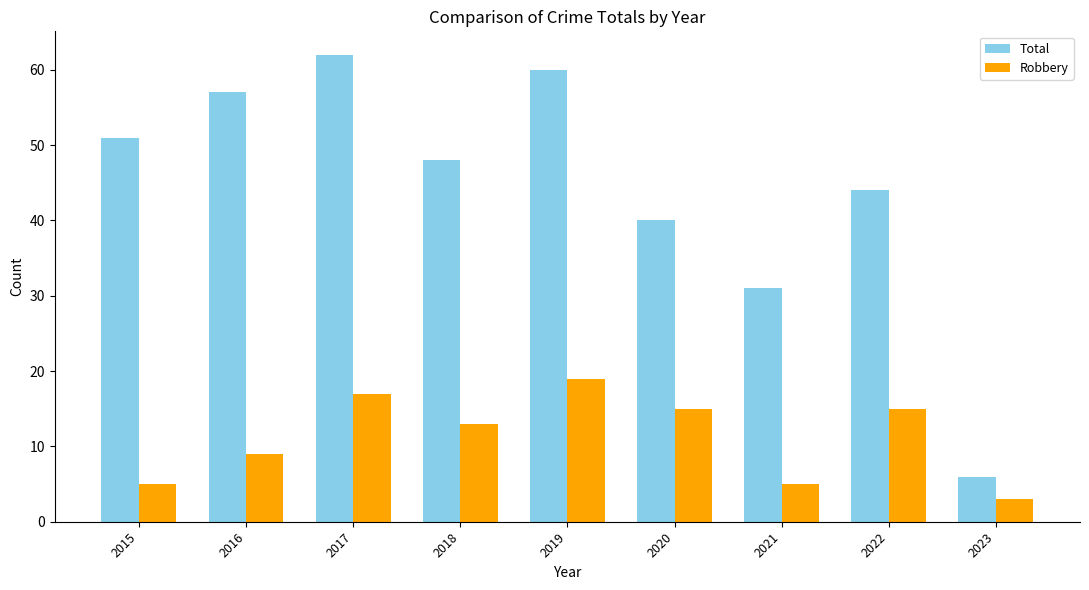

Reading left to right, transcribe all the data shown in this chart.

Total: 51	57	62	48	60	40	31	44	6
Robbery: 5	9	17	13	19	15	5	15	3